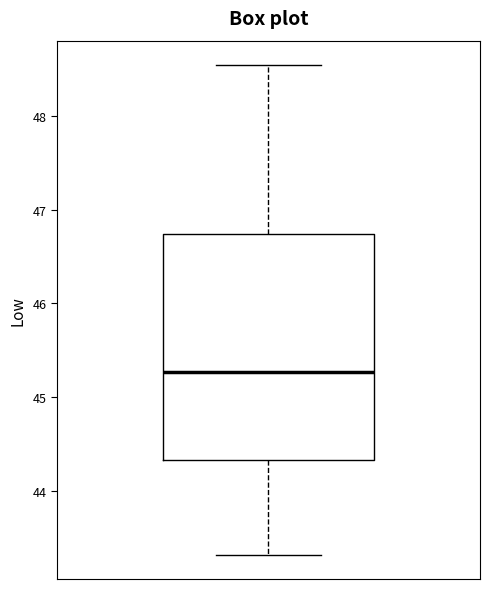

Read this box plot against the y-axis: the position of the median line, the range covered by the box, and the ends of both whiskers. The values are not printed on the chart, so give them approximately, as read against the axis.

median 45.3, box 44.3 to 46.7, whiskers 43.3 to 48.5